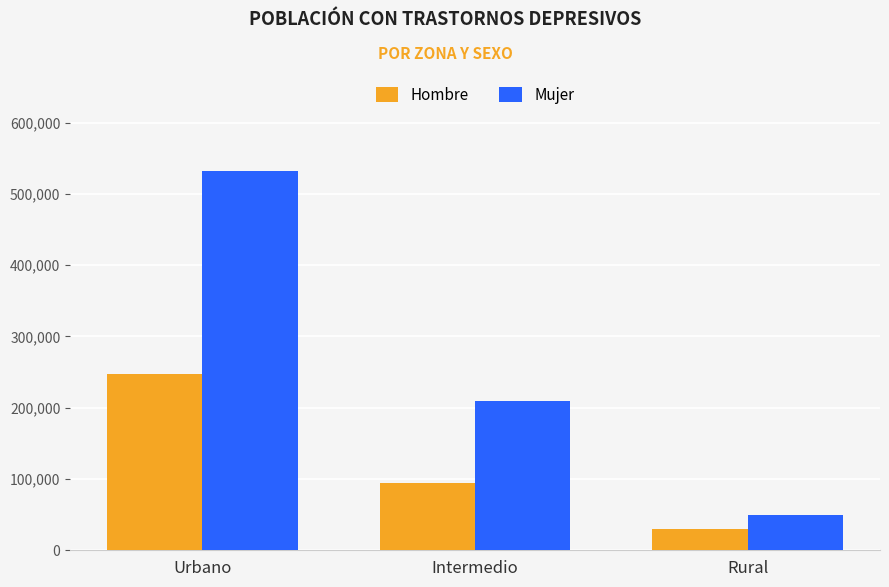

List the series in order of their peak value, lowest first.

Hombre, Mujer